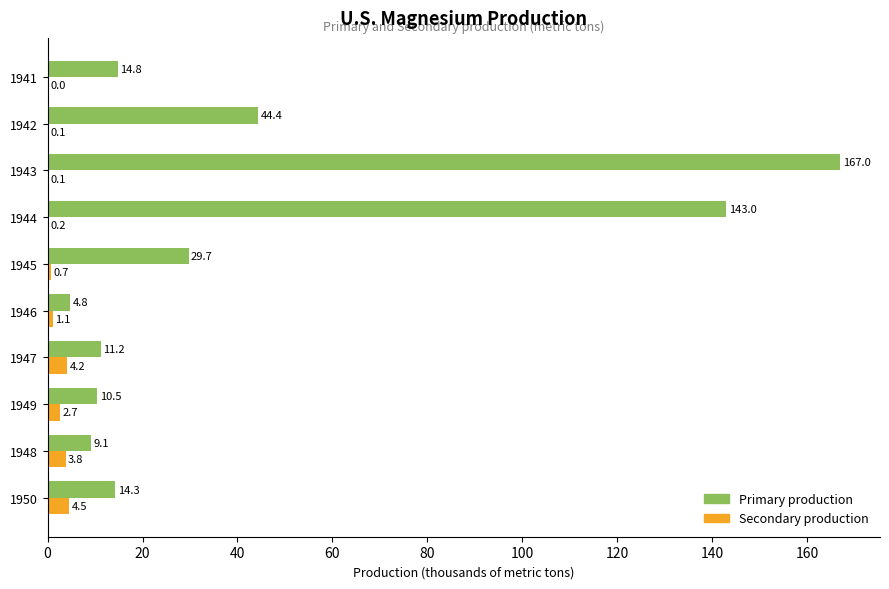

Which series changed the most between 1948 and 1943?

Primary production